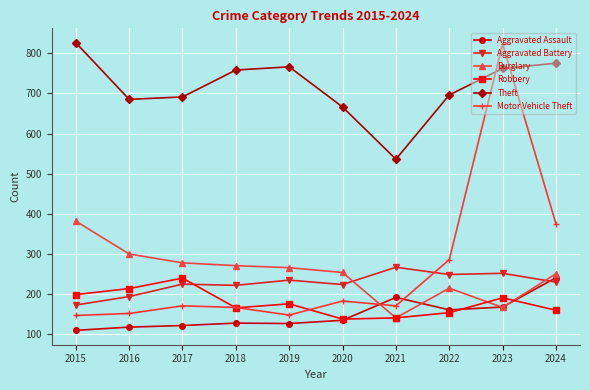

What is the difference between the maximum and minimum values in the Aggravated Assault series?

131